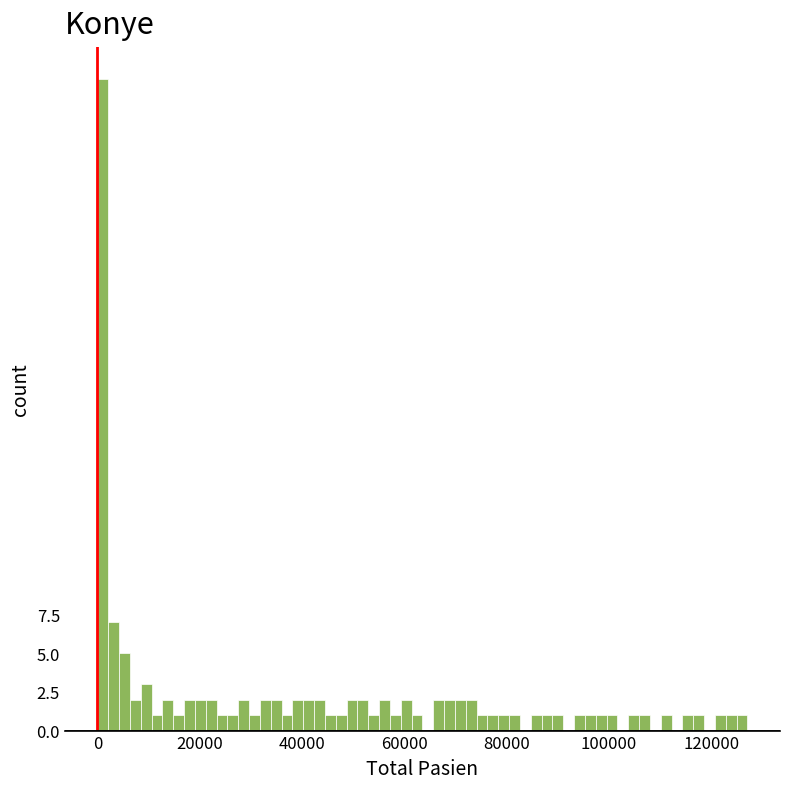

Read against the x-axis, roughly where is the centre of the tallest bar?

2000